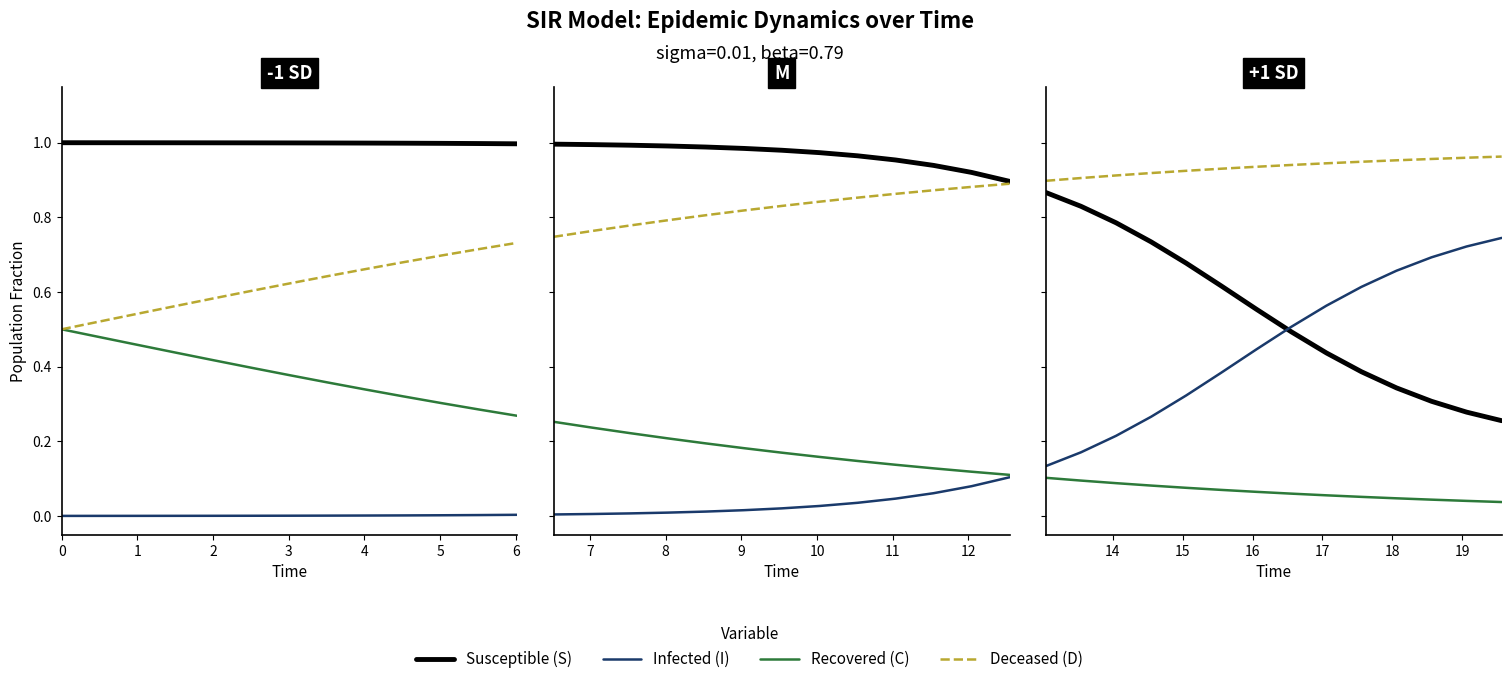

True or false: S and C intersect in this chart.

False